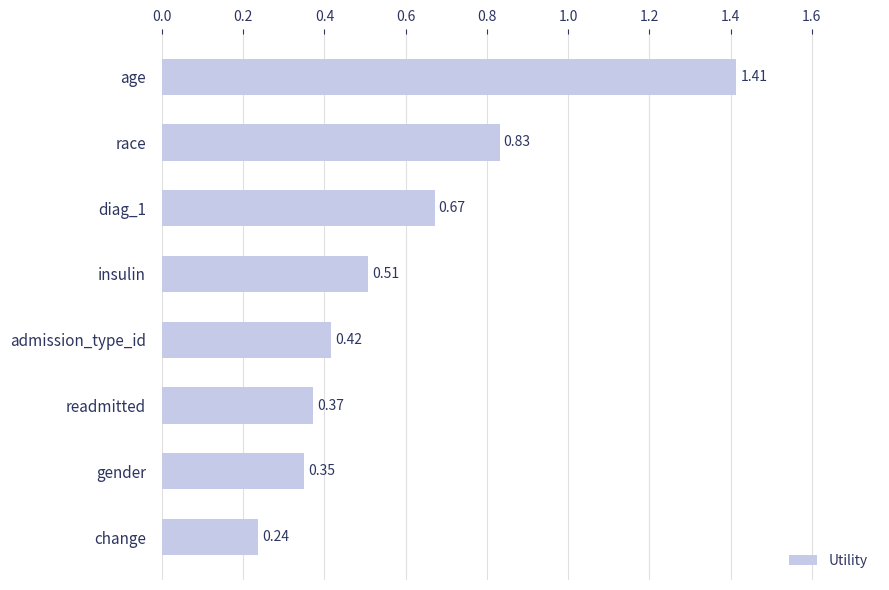

Count the values in the range 0 to 1.

7